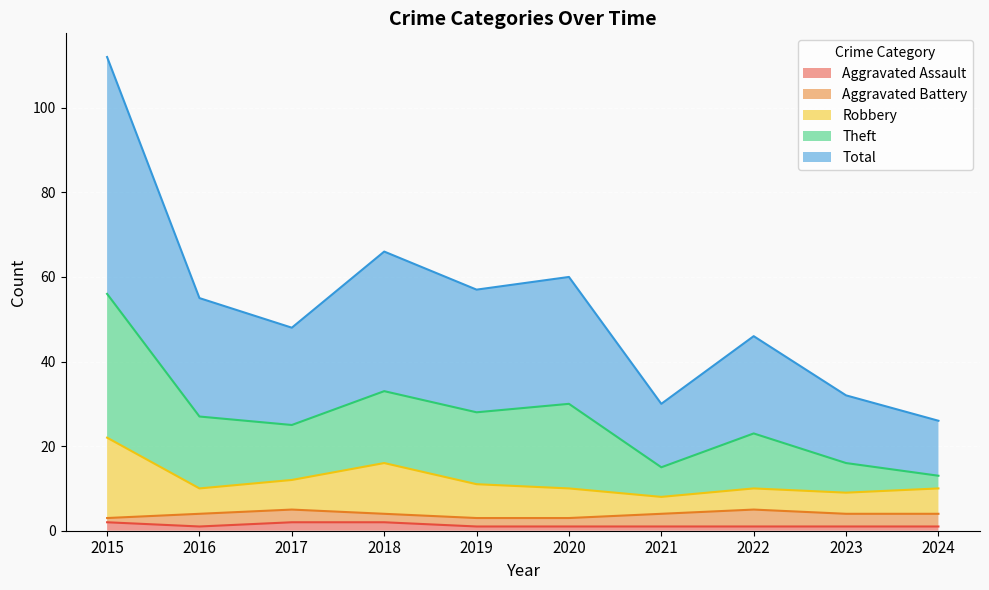

Is it true that Theft equals 22 at 2017?

False